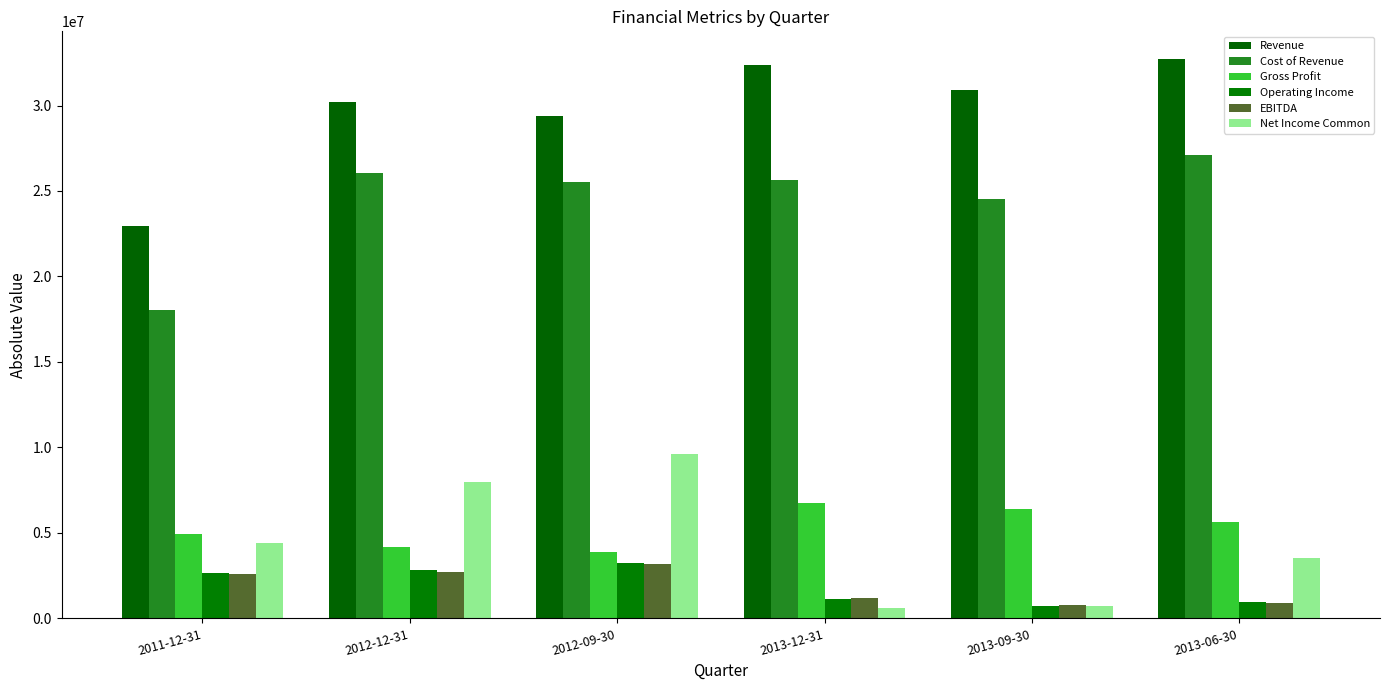

What is the total value across all series at 2011-12-31?

55583800